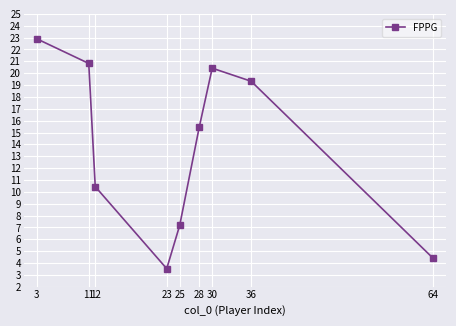

What is the sum of the values at 23 and 12?

14.0